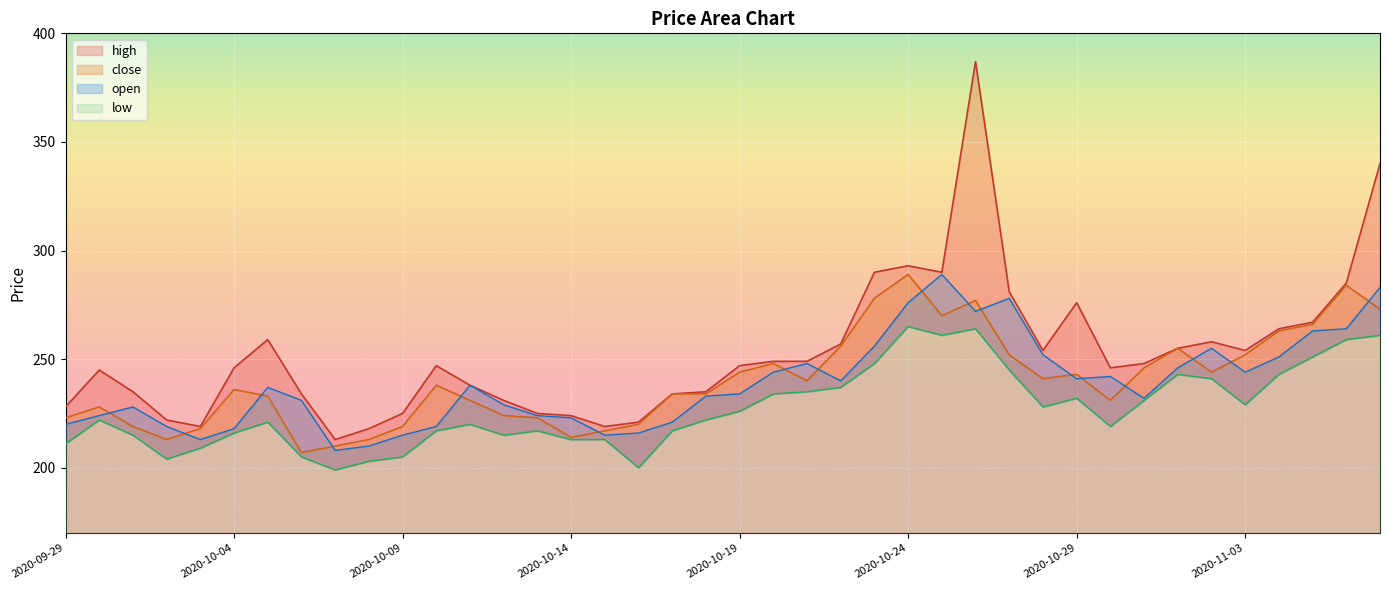

How many lines are shown in the chart?

4